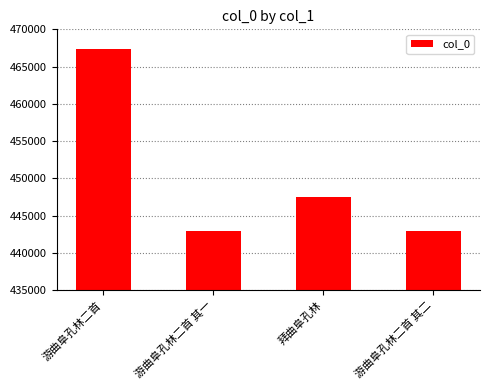

What position from the left is 游曲阜孔林二首?

1